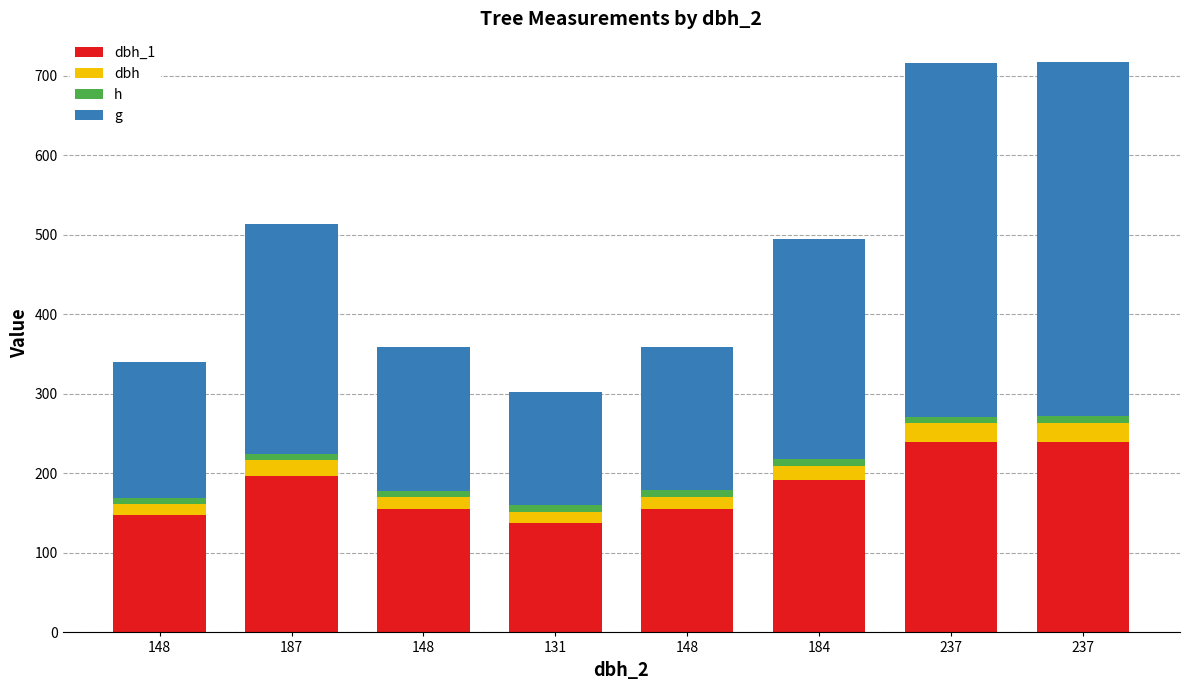

Does the chart contain stacked bars?

Yes